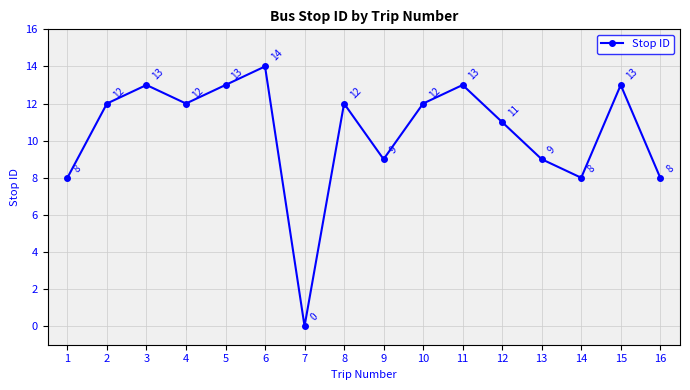

What is the greatest value displayed?

14